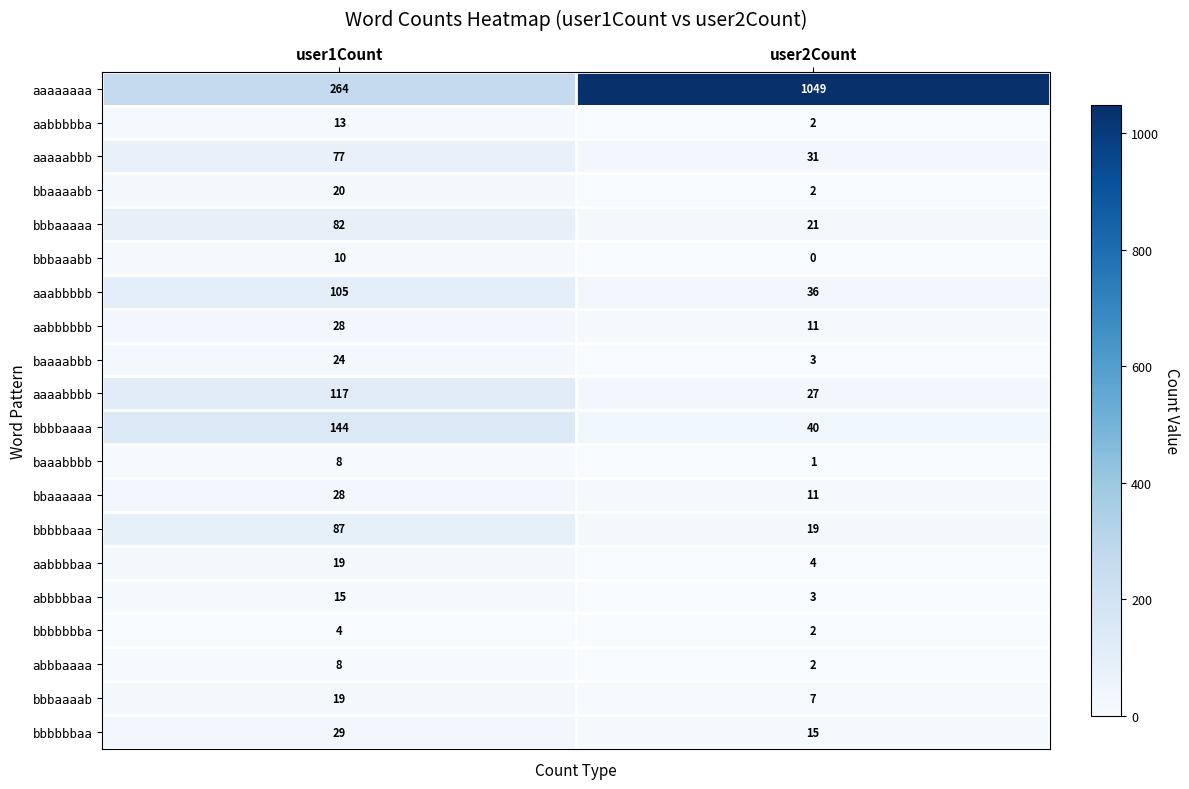

True or false: bbbbbbaa has a value of 14 at user1Count.

False